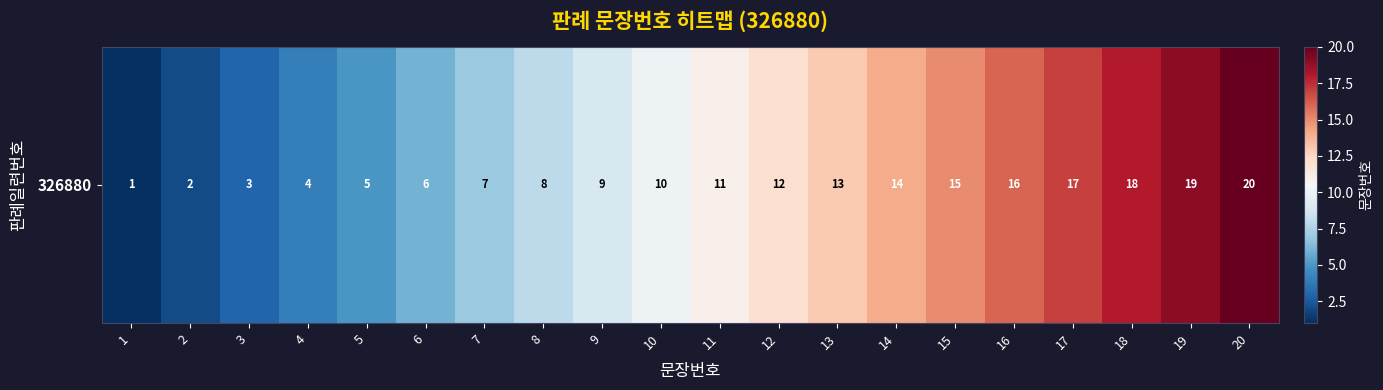

Is it true that the value at 10 is 5?

False